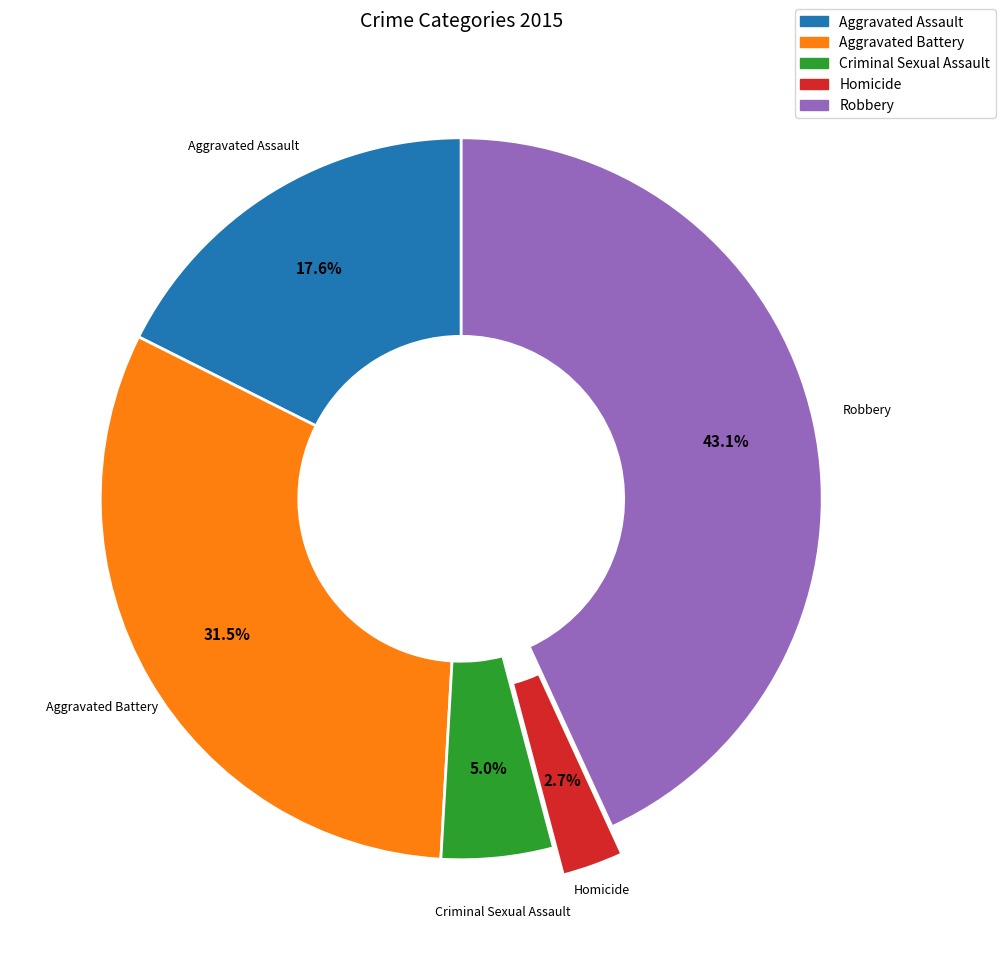

The Criminal Sexual Assault slice represents 5% of the pie. True or false?

True